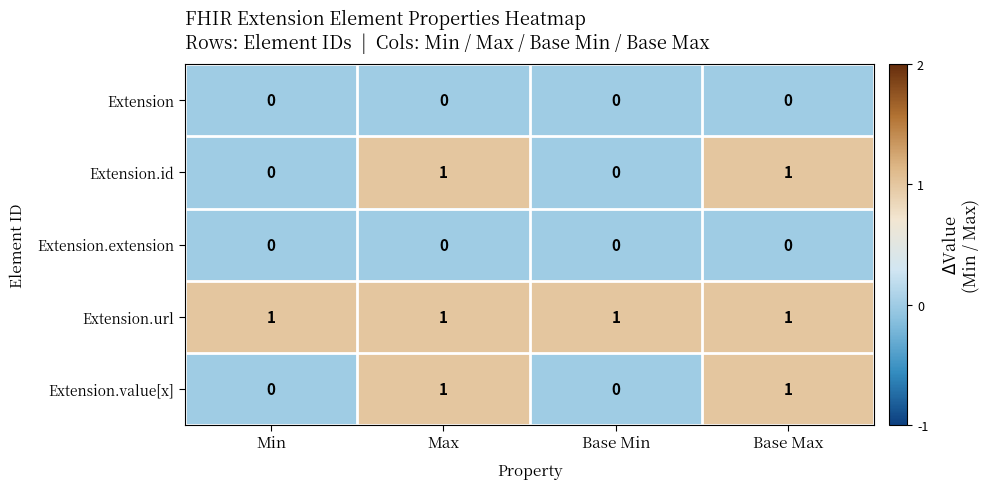

At how many categories does at least one series exceed 0?

4